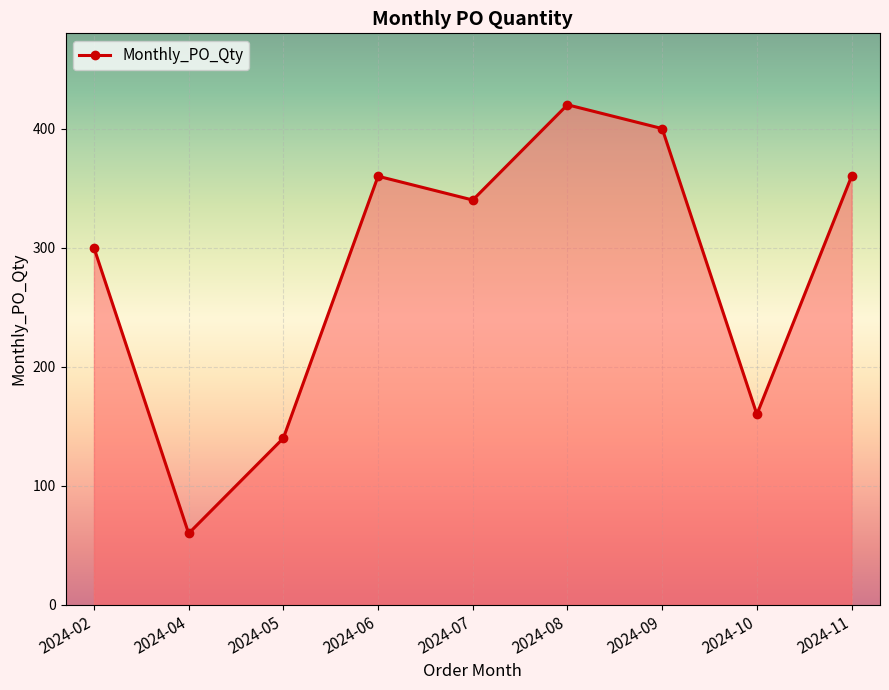

Reading left to right, what are all the values shown in this chart?

2024-02=300	2024-04=60	2024-05=140	2024-06=360	2024-07=340	2024-08=420	2024-09=400	2024-10=160	2024-11=360